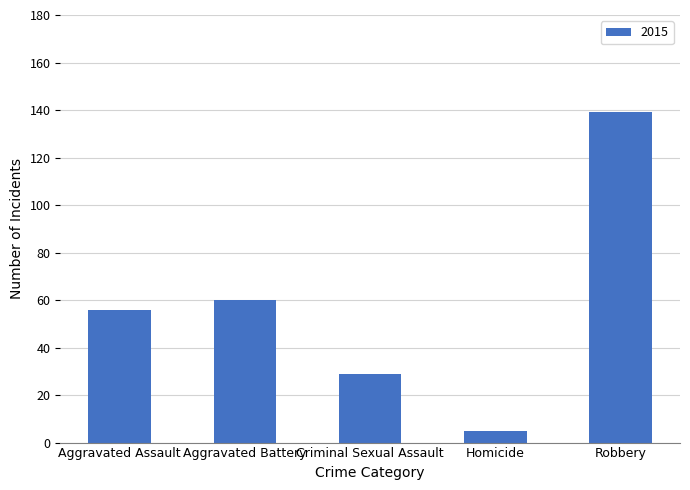

Which label corresponds to the largest value in the chart?

Robbery